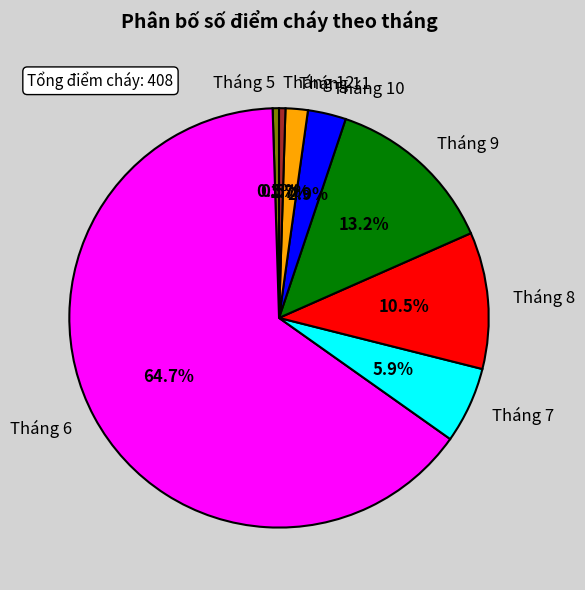

True or false: Tháng 9 accounts for 13% of the total.

True